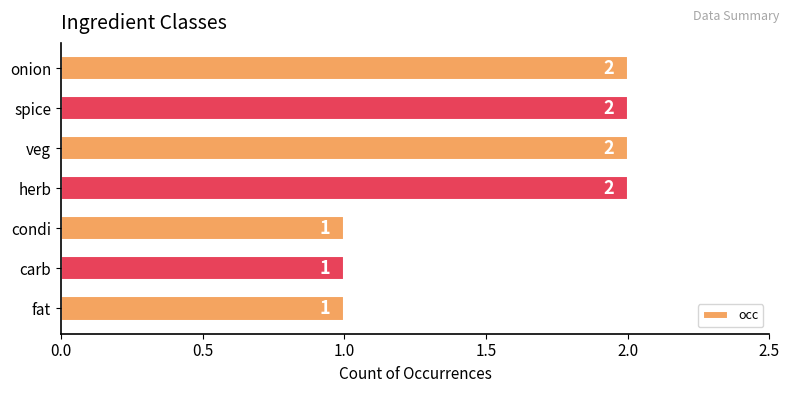

What is the value of the 1st bar from the top?

2